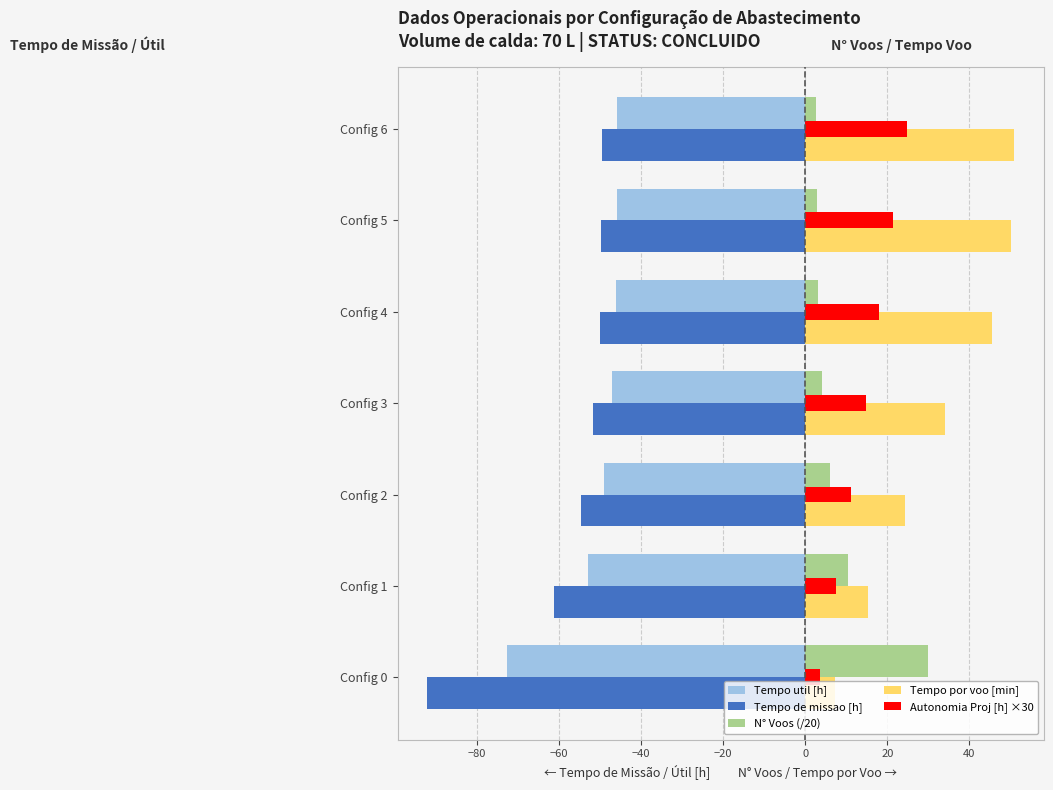

What is the sum of all Tempo de missao [h] values?

-409.6